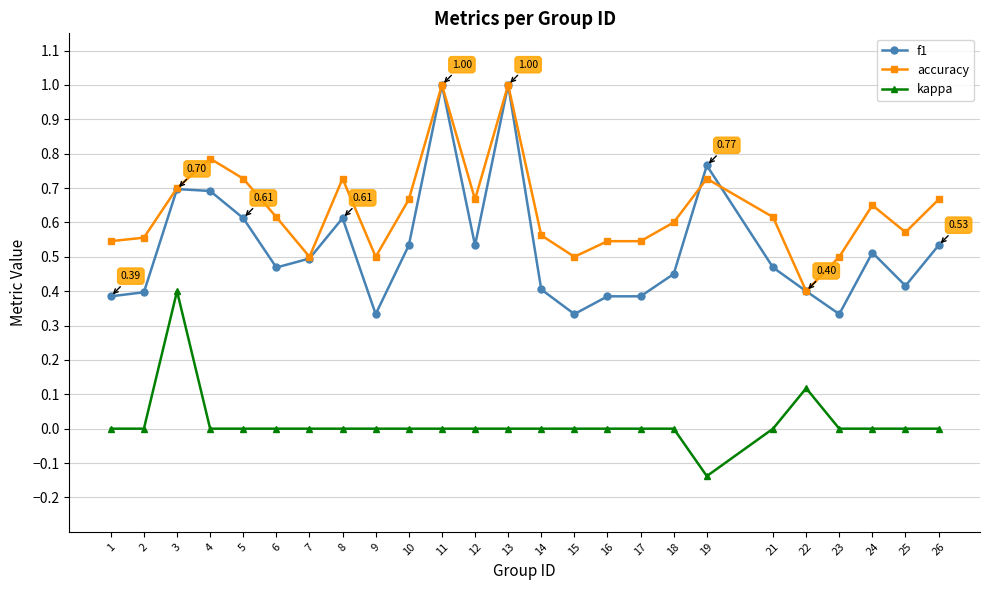

Is this an area chart (filled region under the line)?

No